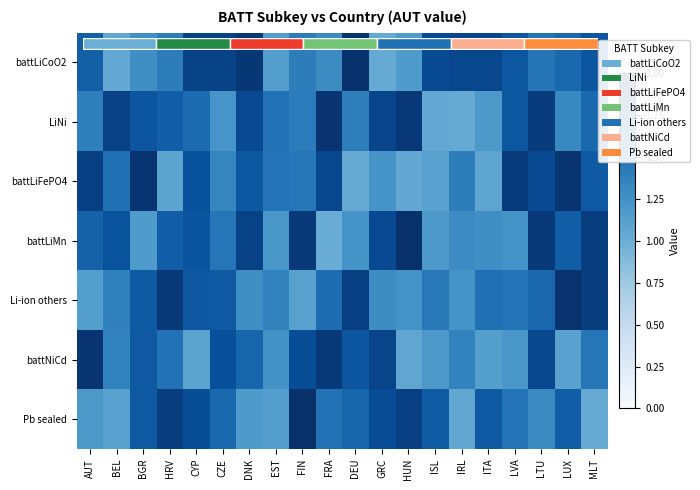

What is the spread (max minus min) of values at AUT?

0.8